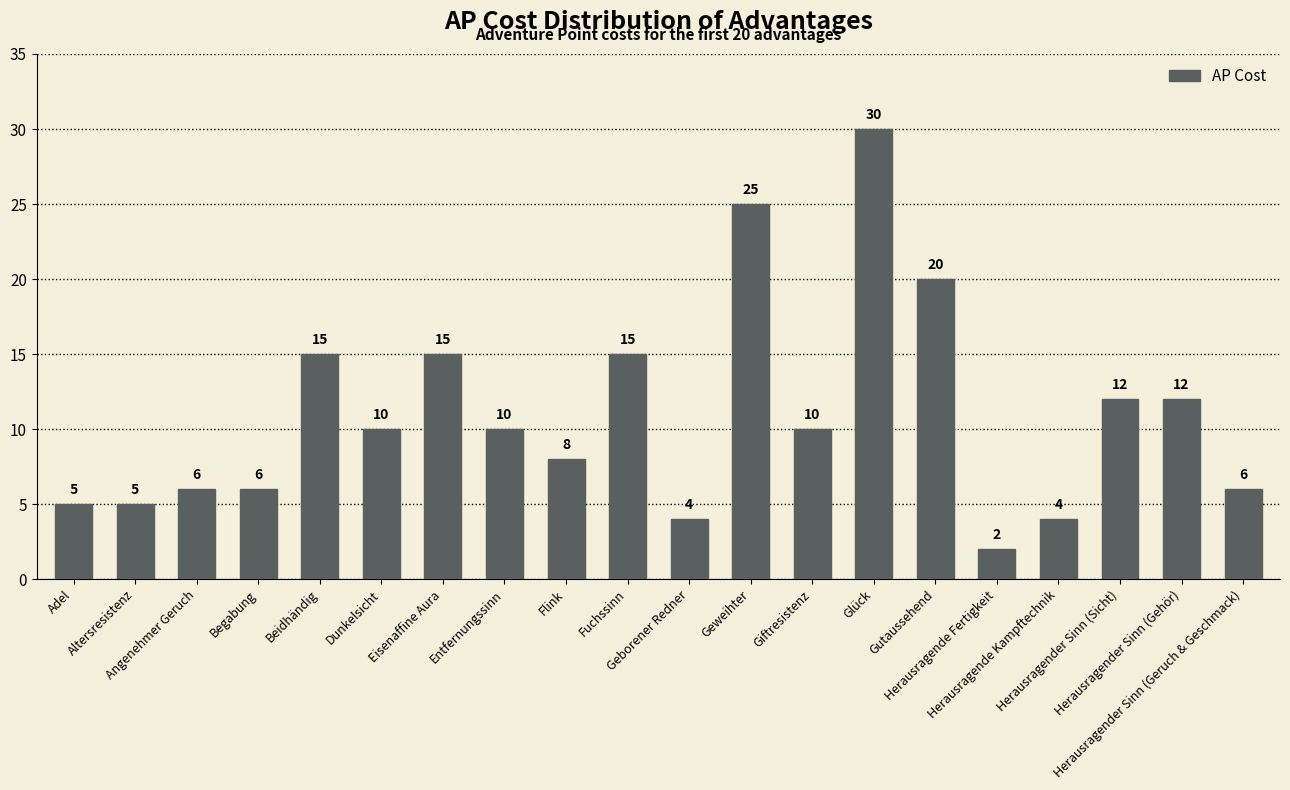

What is the change in value from Geweihter to Herausragender Sinn (Geruch & Geschmack)?

-19